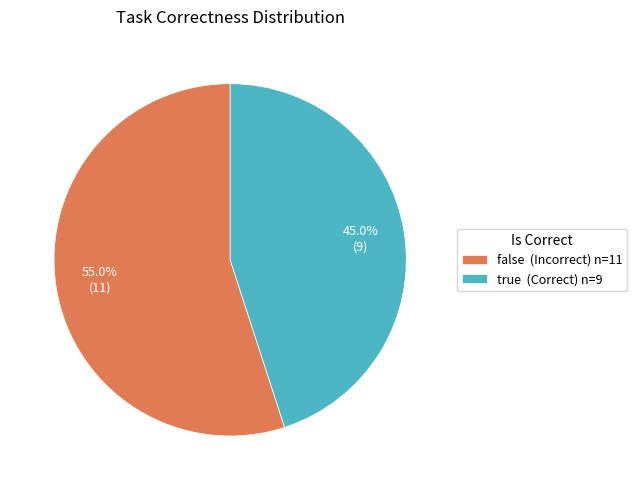

True or false: false accounts for 55% of the total.

True